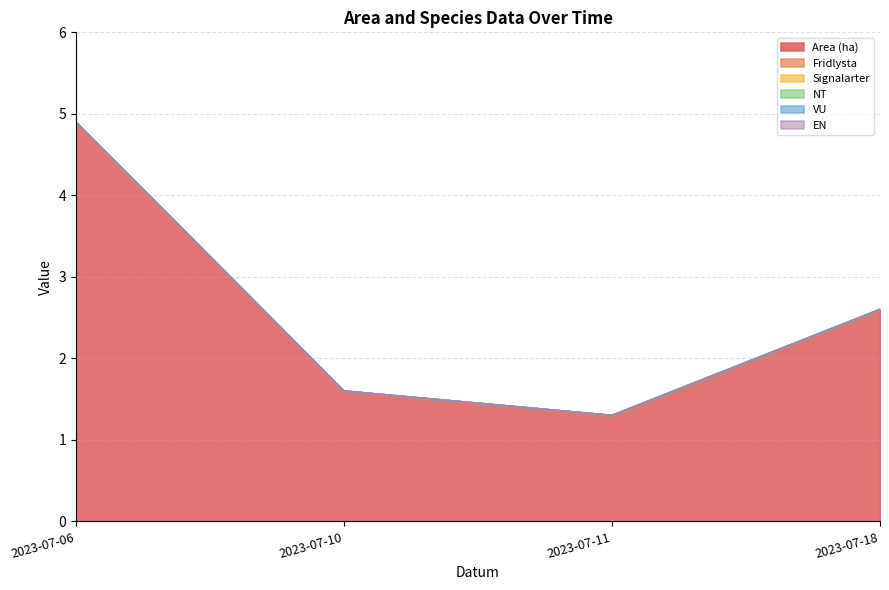

Which series changed the most between 2023-07-06 and 2023-07-10?

Area (ha)